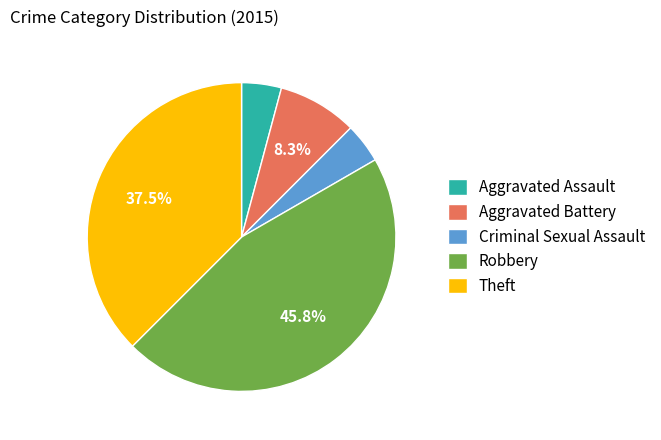

Does Theft represent more than half of the total?

No